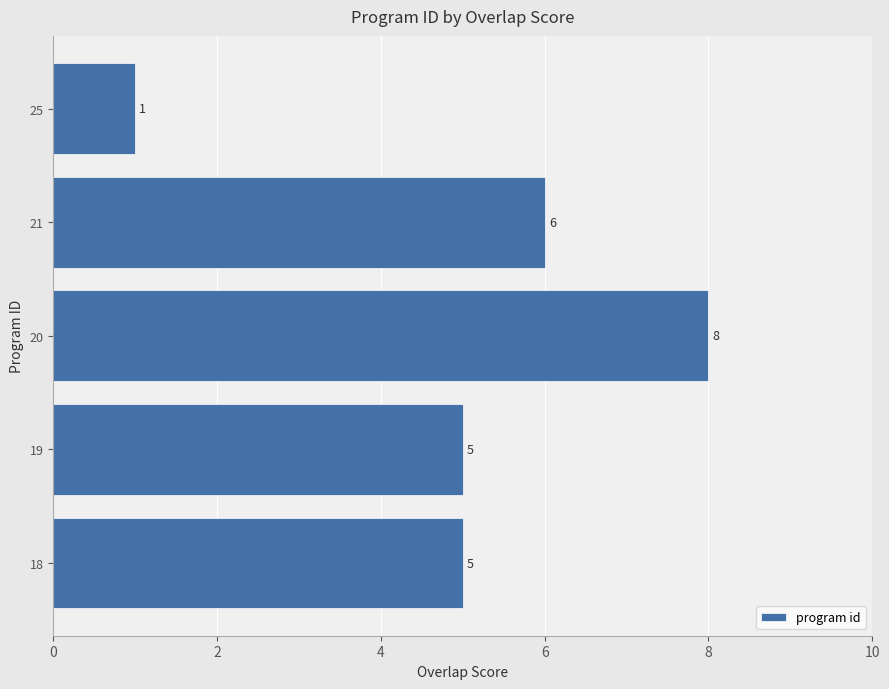

Does the chart contain stacked bars?

No